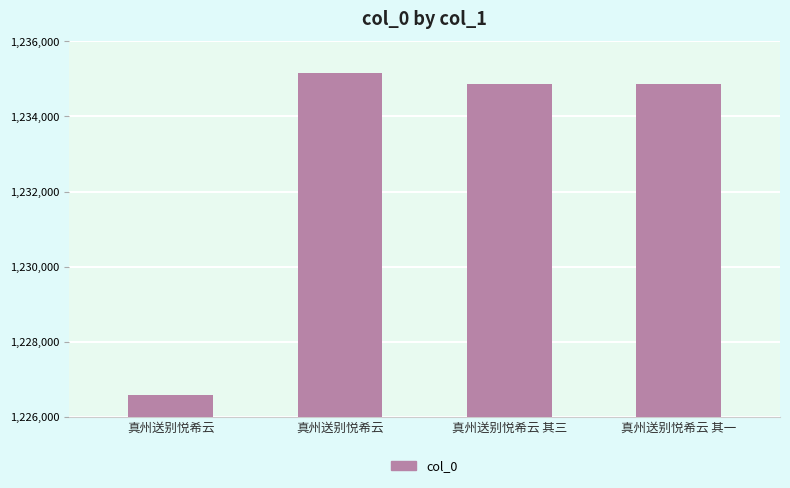

True or false: the data shows 1234875 at 真州送别悦希云 其一.

True